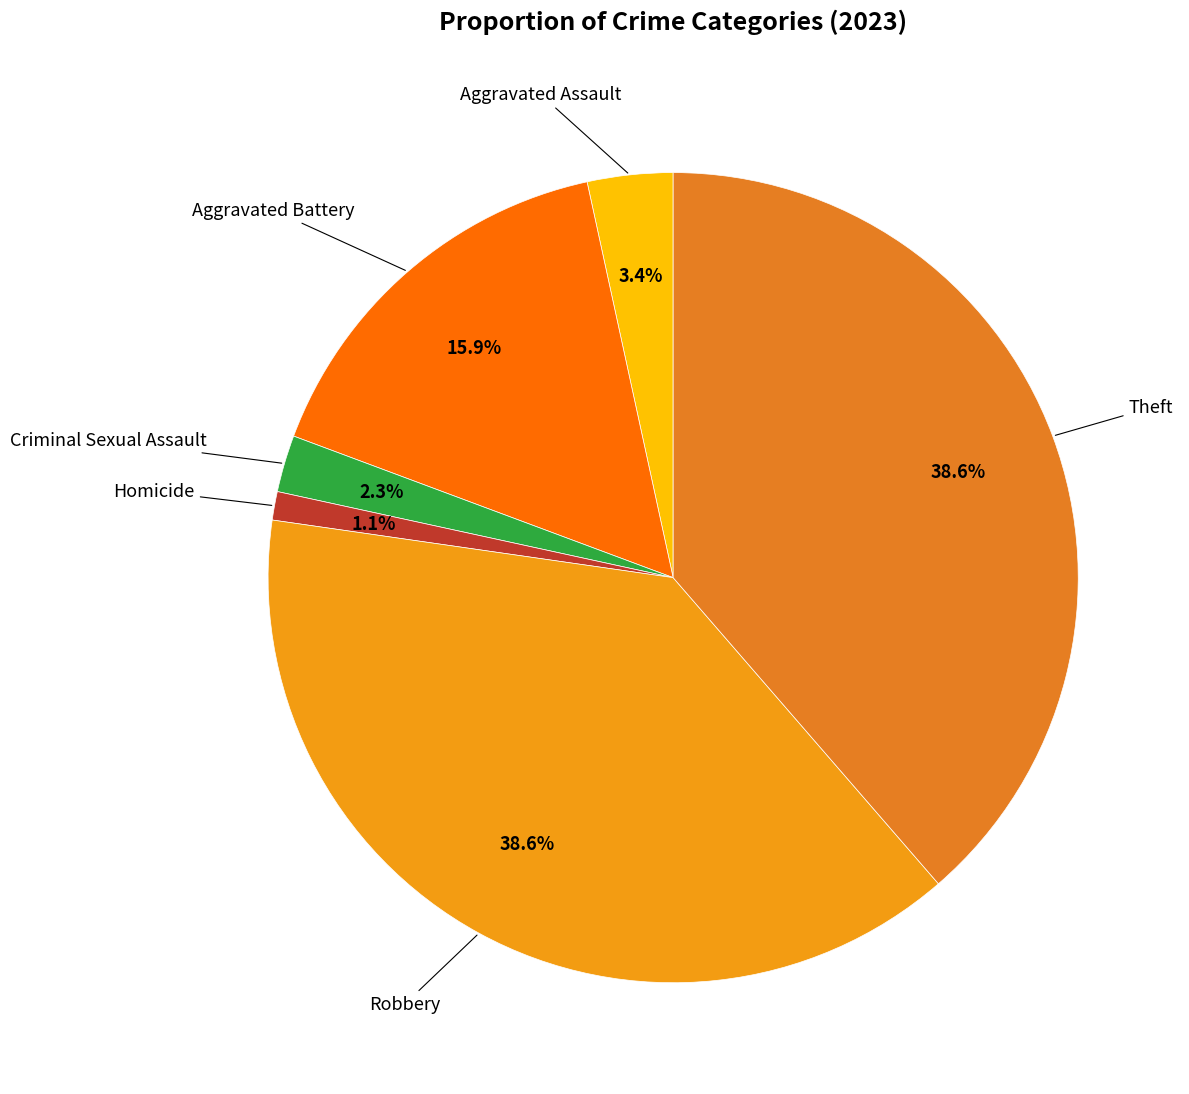

Count the number of slices in the pie.

6